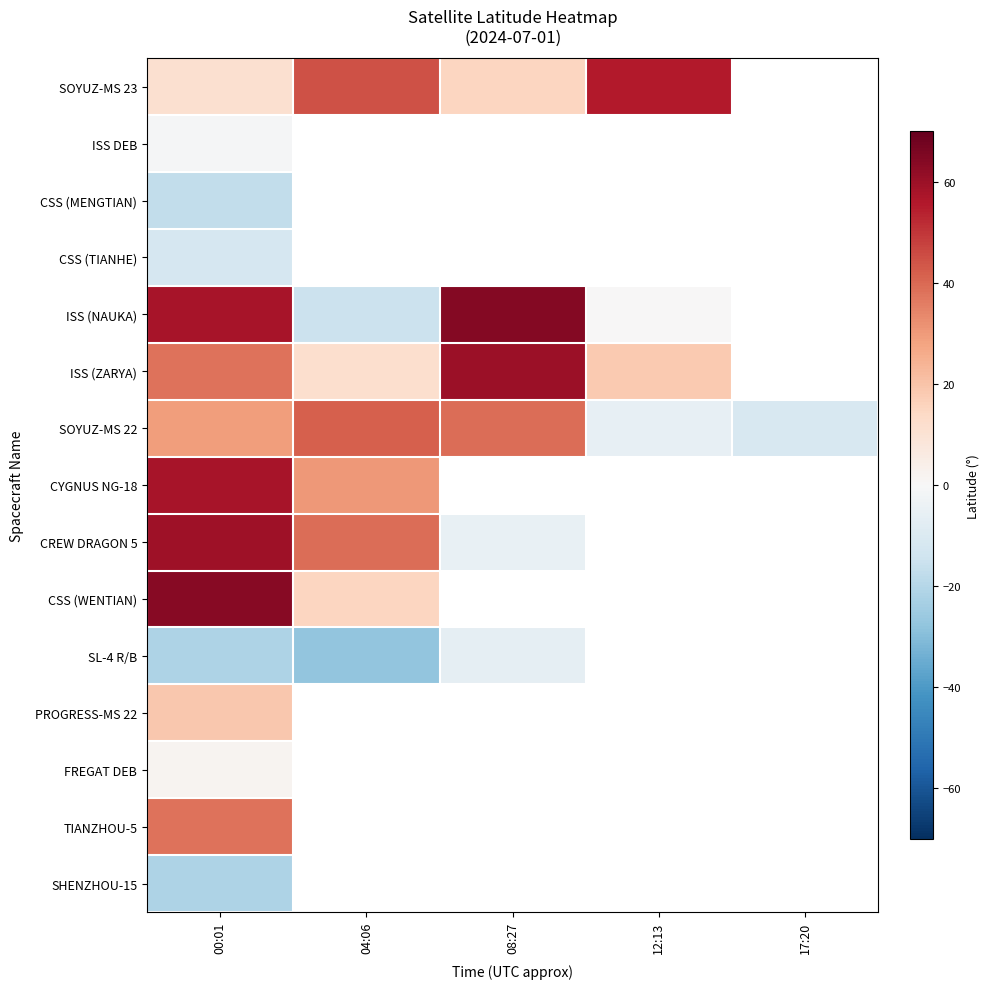

What is the maximum value for TIANZHOU-5?

38.1